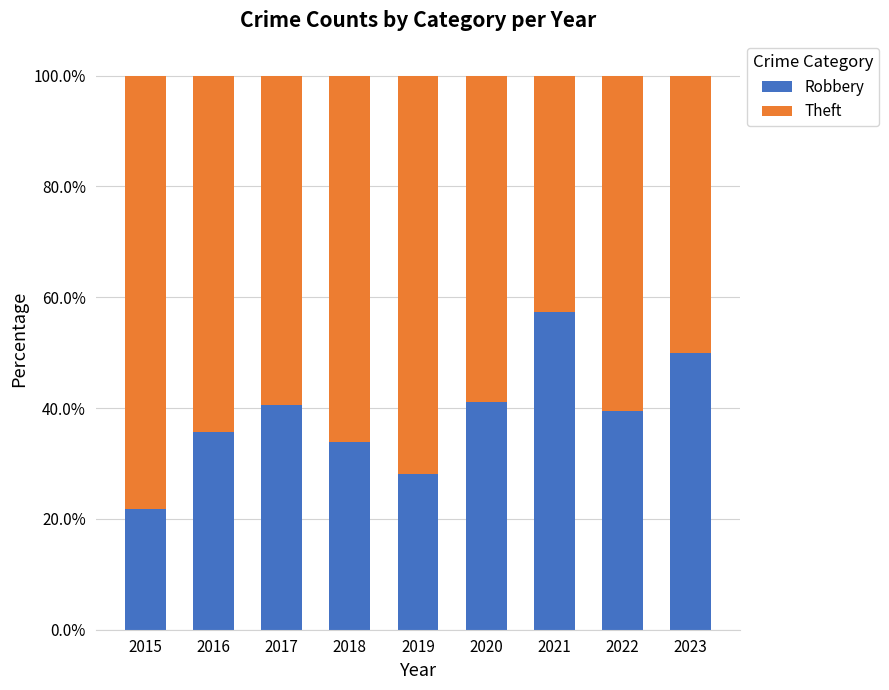

What are all the series names shown in the legend?

Robbery, Theft